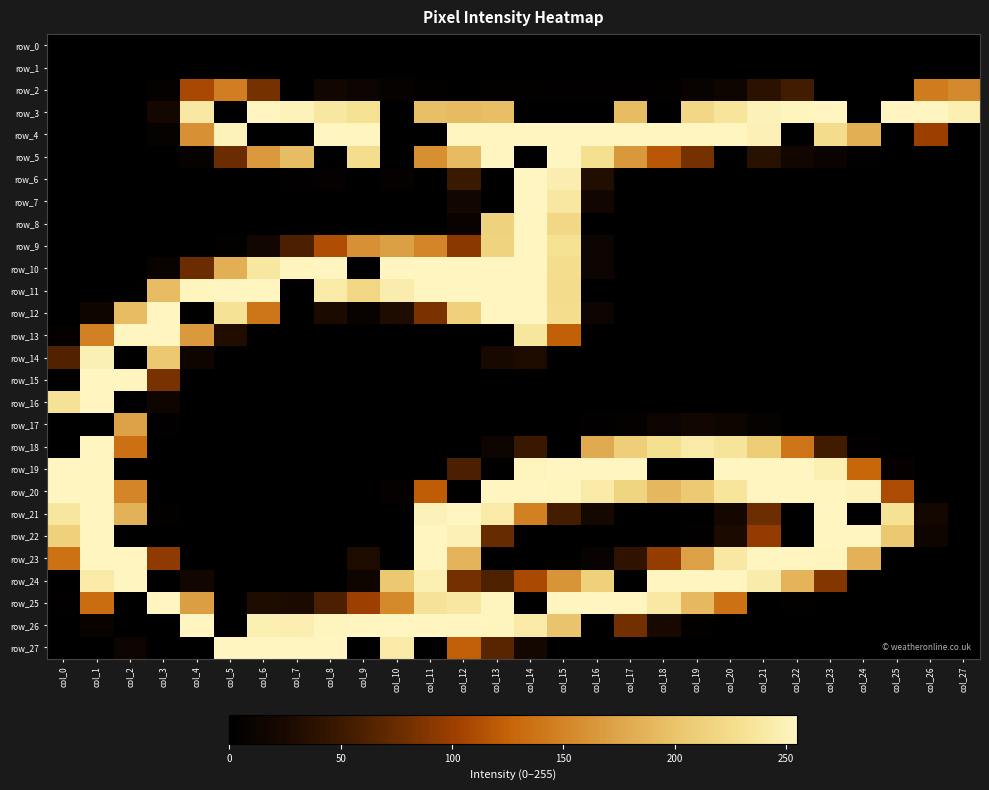

Which category has the lowest value across all series?

col_0